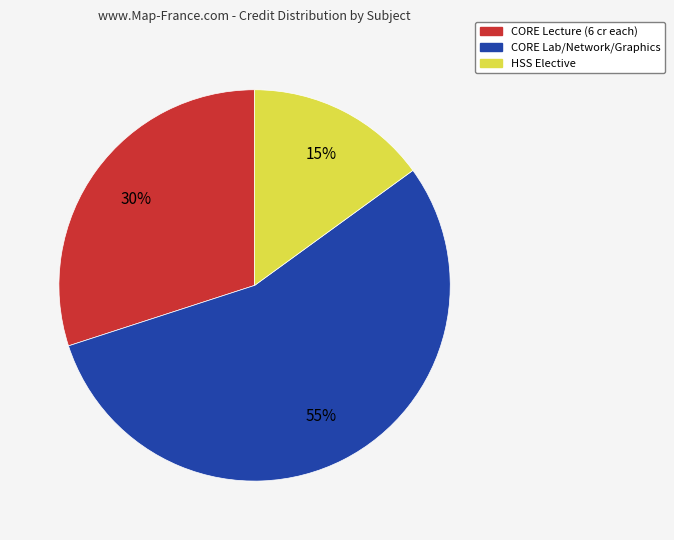

How many segments does this pie chart have?

3